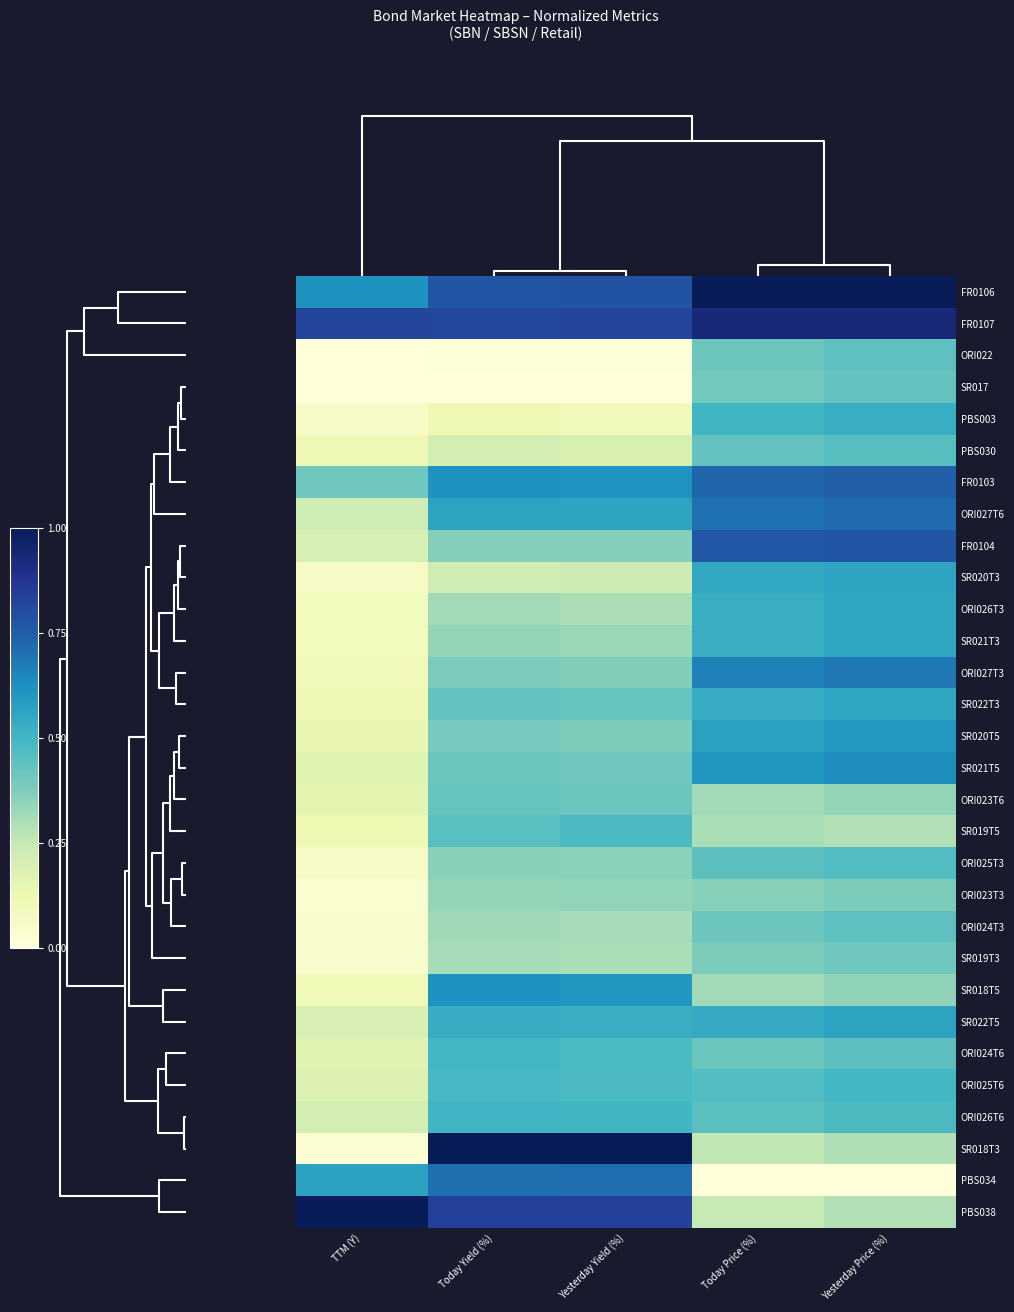

At how many categories does at least one series exceed 0?

5